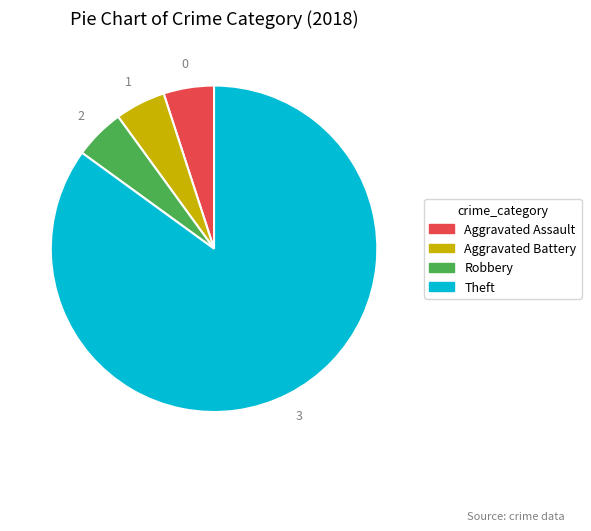

The Aggravated Assault slice represents 5% of the pie. True or false?

True